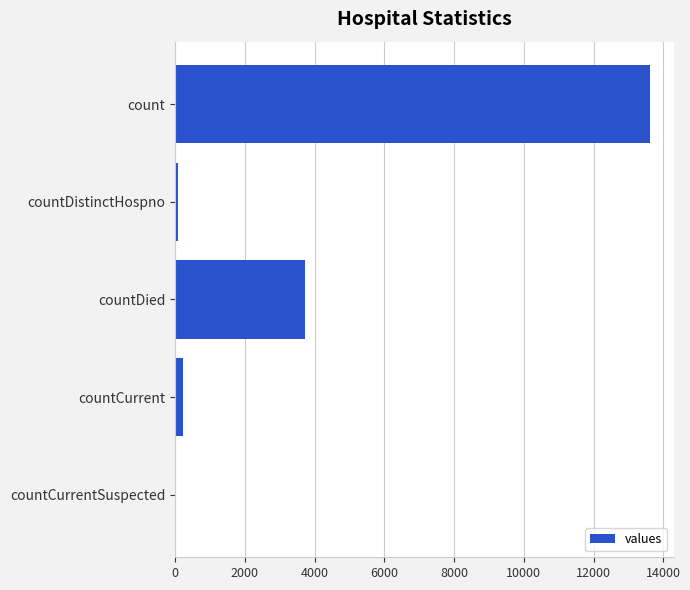

Between count and countCurrentSuspected, which is larger?

count